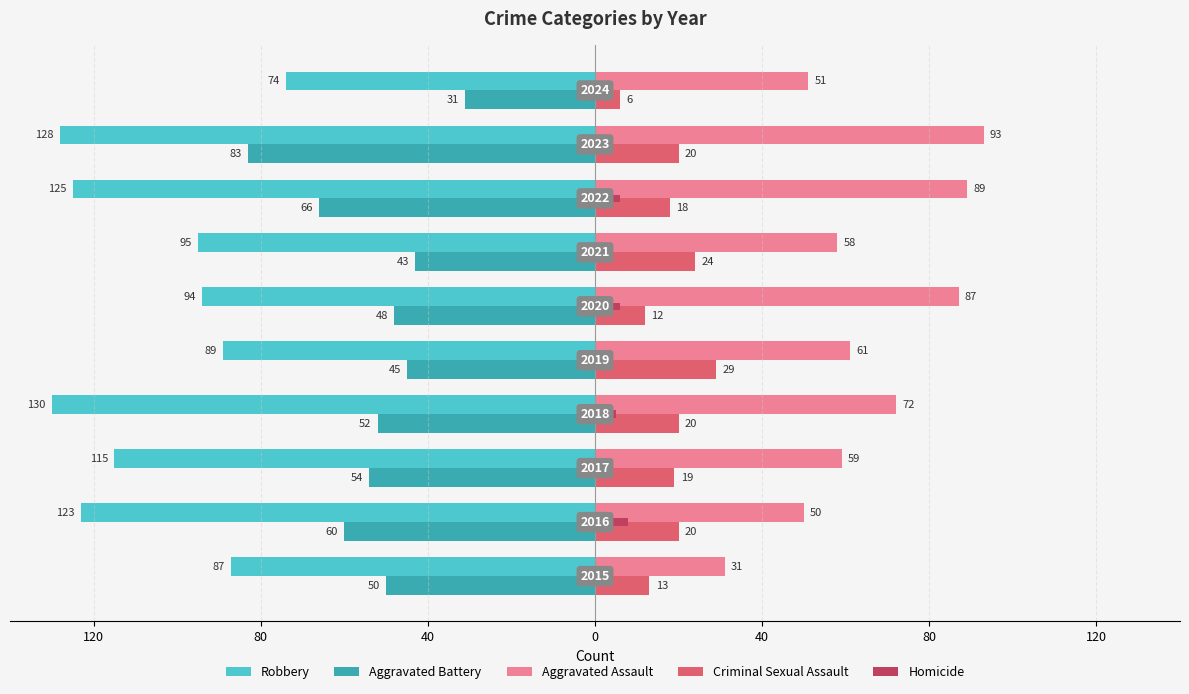

What are all the series names shown in the legend?

Robbery, Aggravated Battery, Aggravated Assault, Criminal Sexual Assault, Homicide